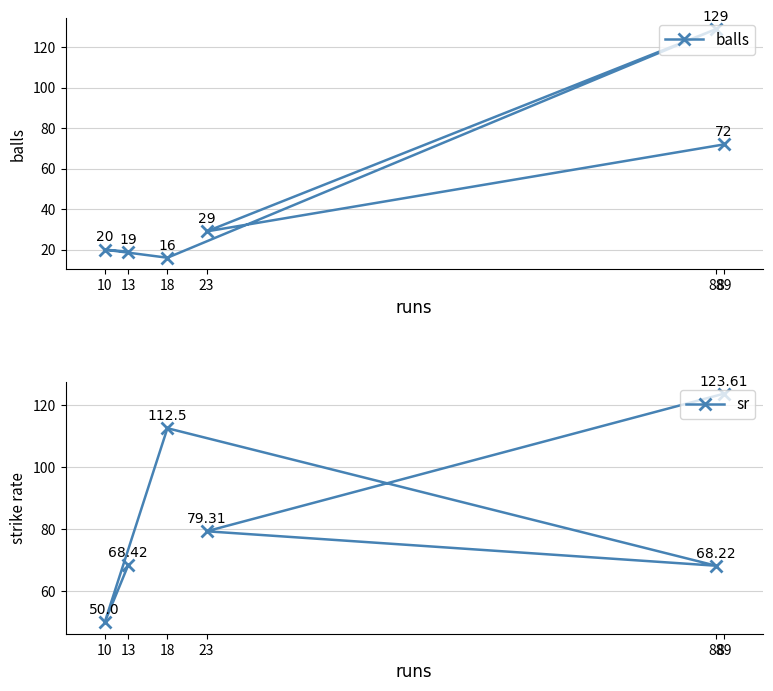

At which label does sr first exceed 79?

18